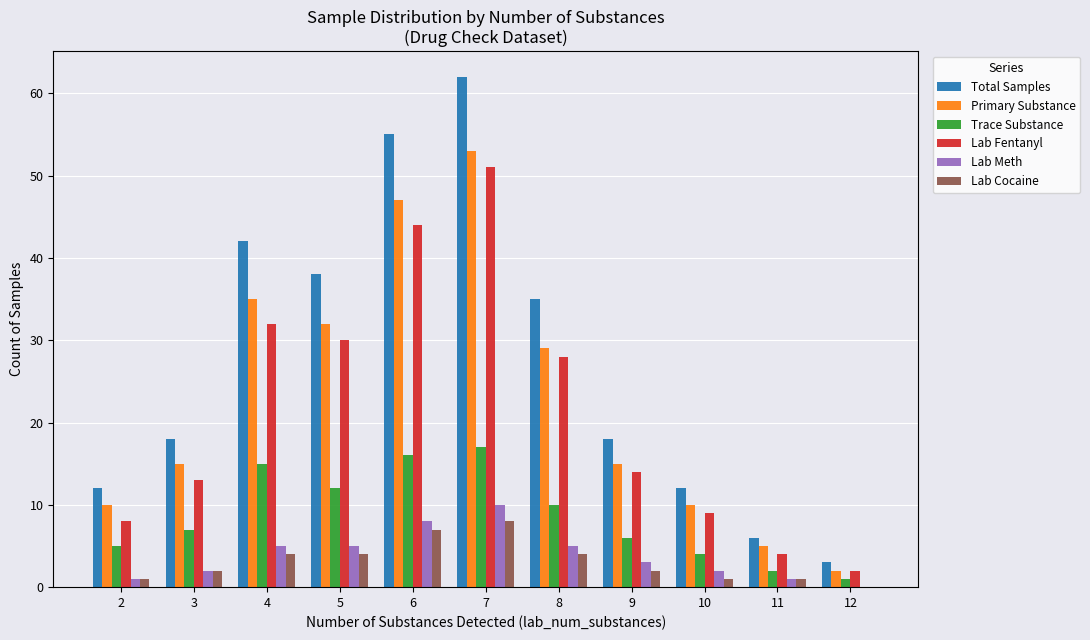

Is it true that Primary Substance equals 20 at 9?

False